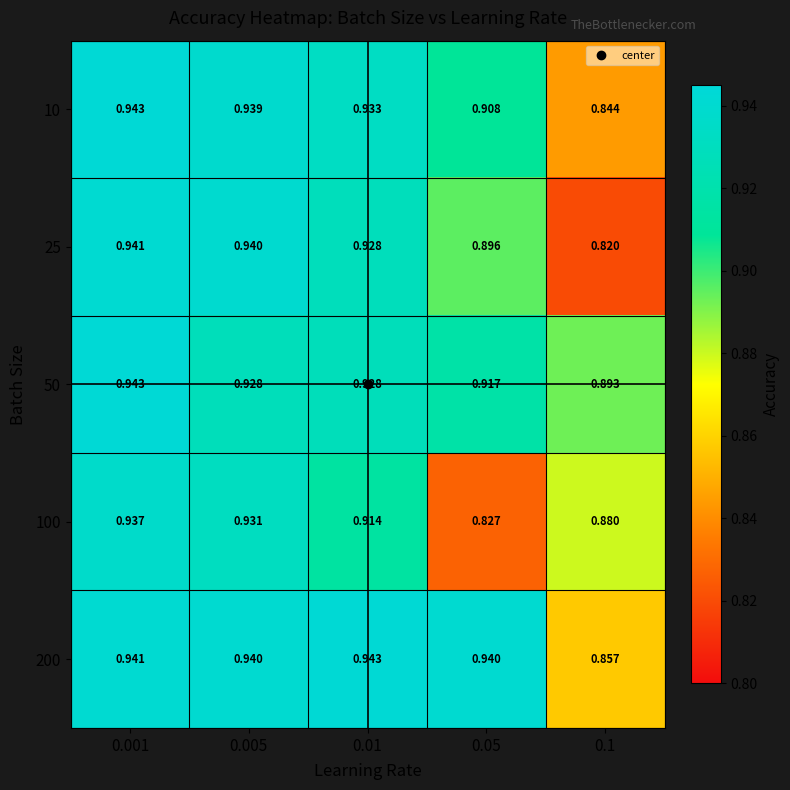

How many data points does each series have?

5